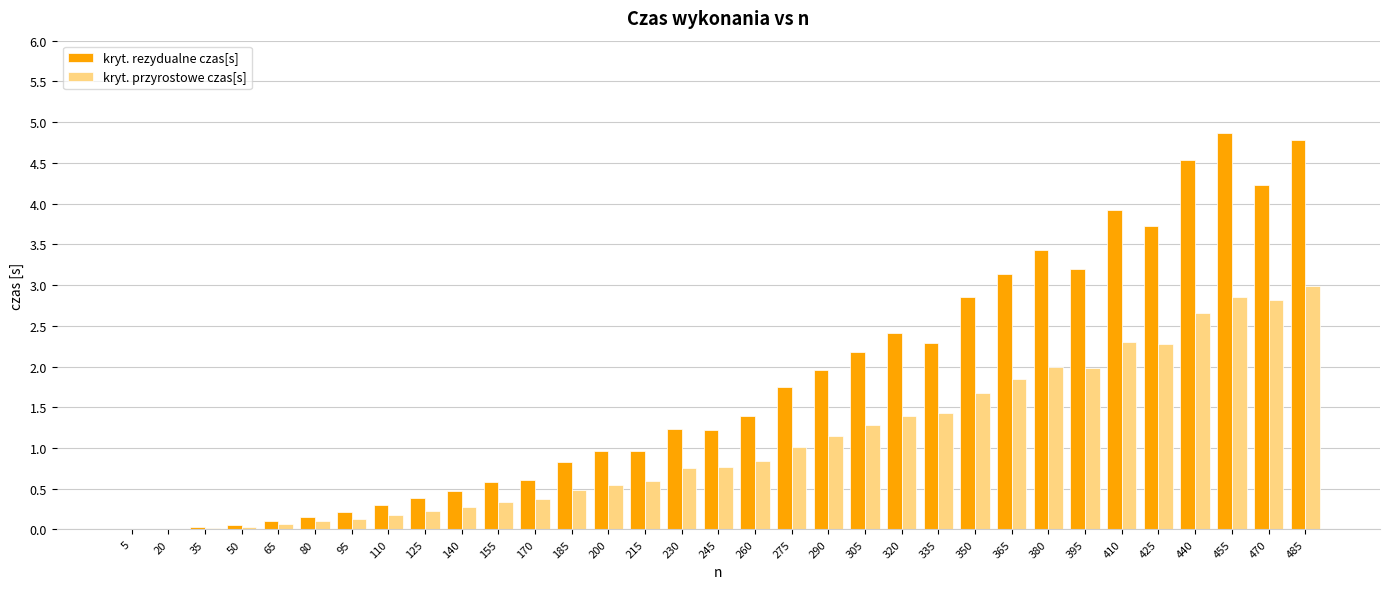

Is it true that kryt. rezydualne czas[s] equals 0.2 at 80?

True